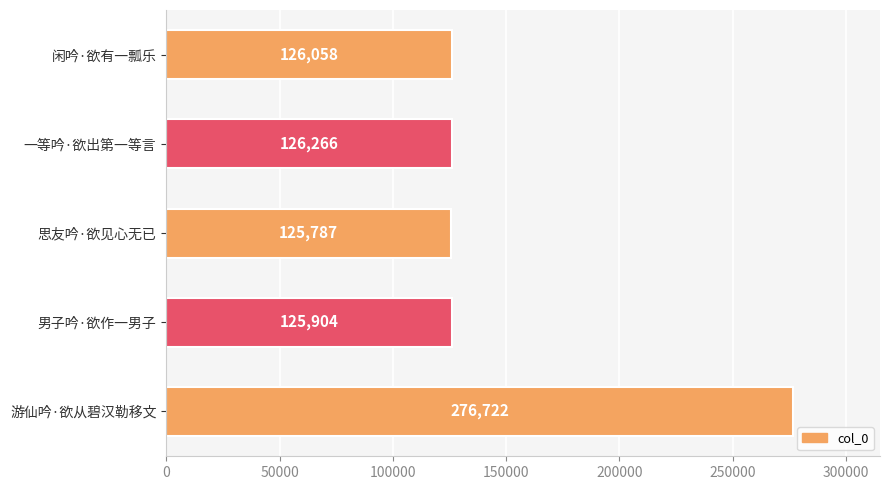

True or false: the data shows 125904 at 男子吟·欲作一男子.

True